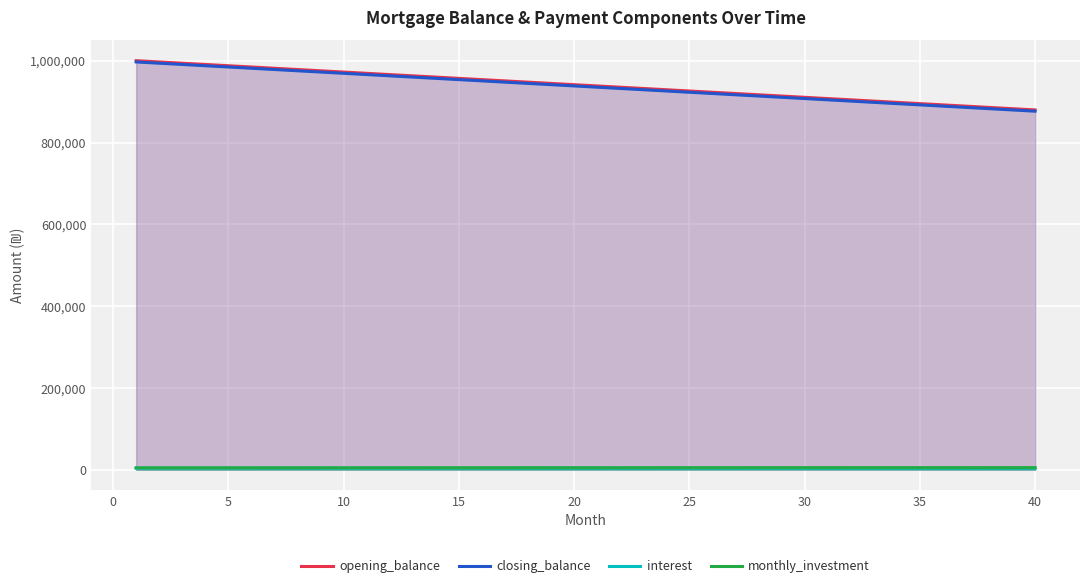

What is the highest value of the opening_balance series?

1000000.0